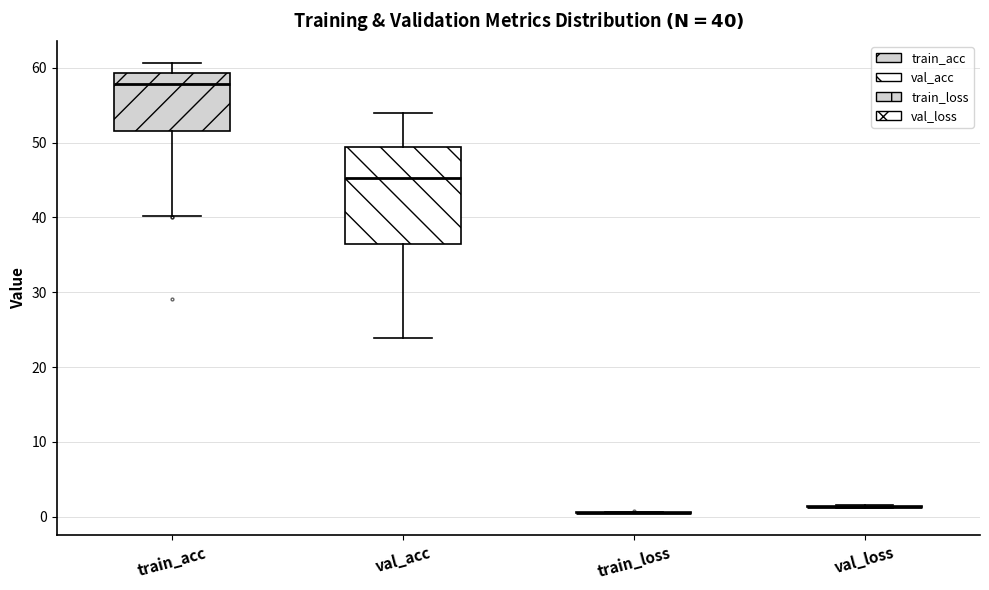

Which box is the tallest, from its lower edge to its upper edge?

val_acc